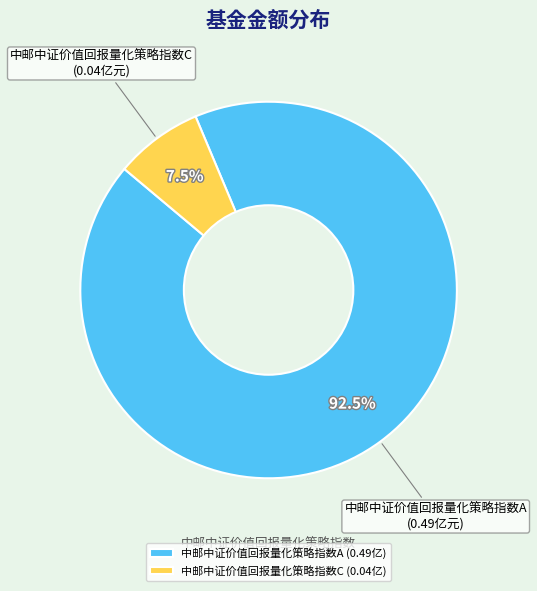

Is the sum of 中邮中证价值回报量化策略指数C and 中邮中证价值回报量化策略指数A greater than half?

Yes